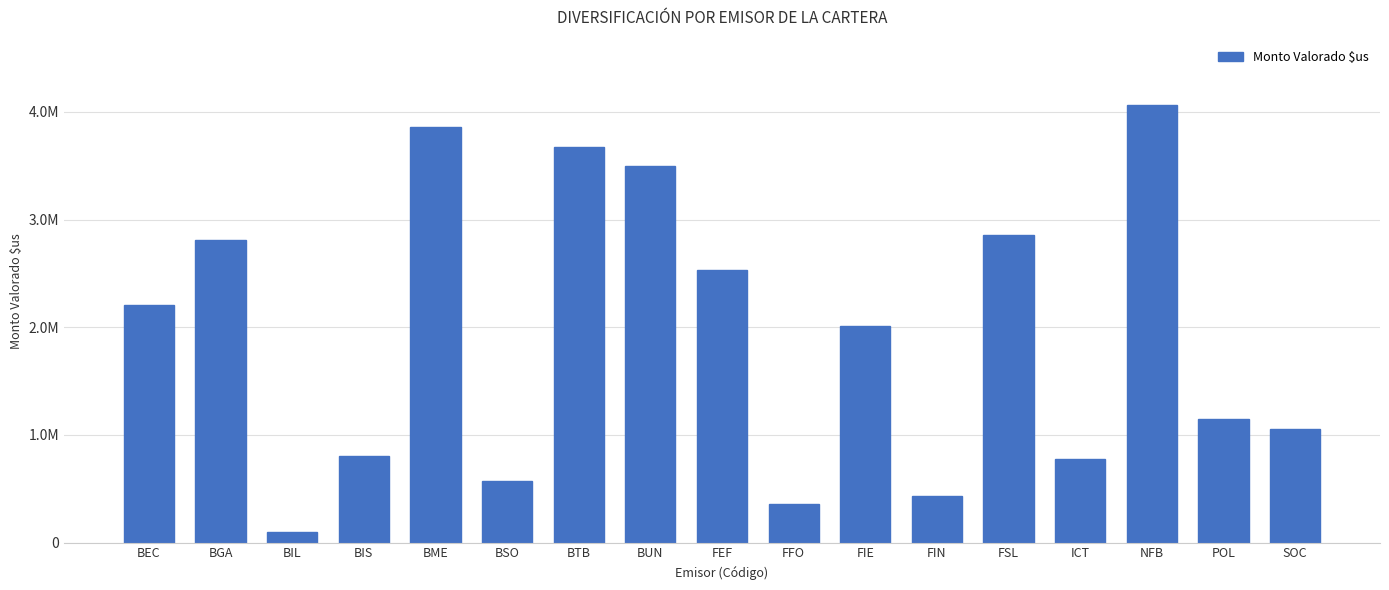

Are the bars horizontal?

No